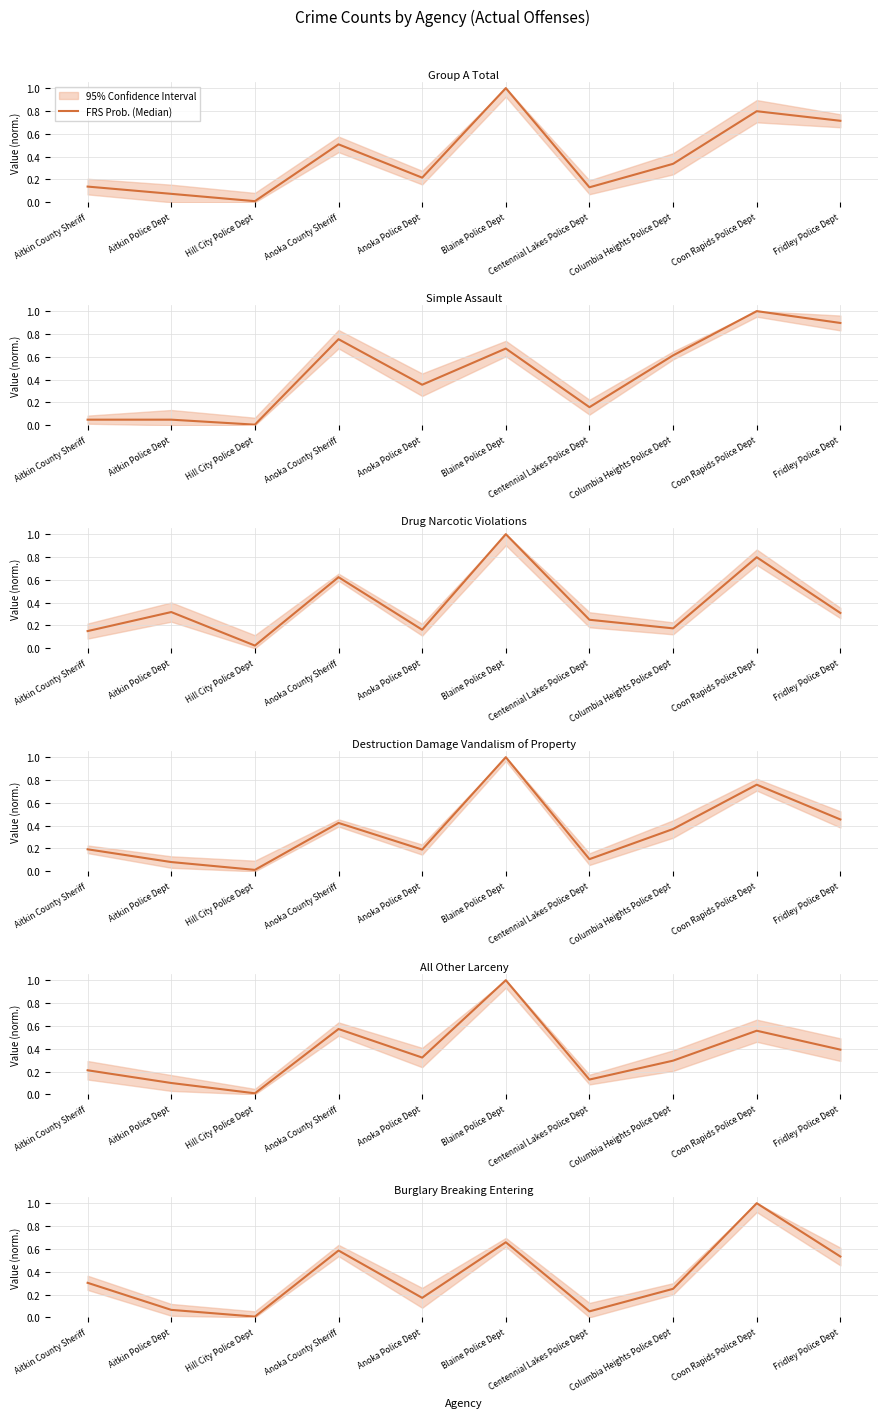

What is the sum of all values?

3.6